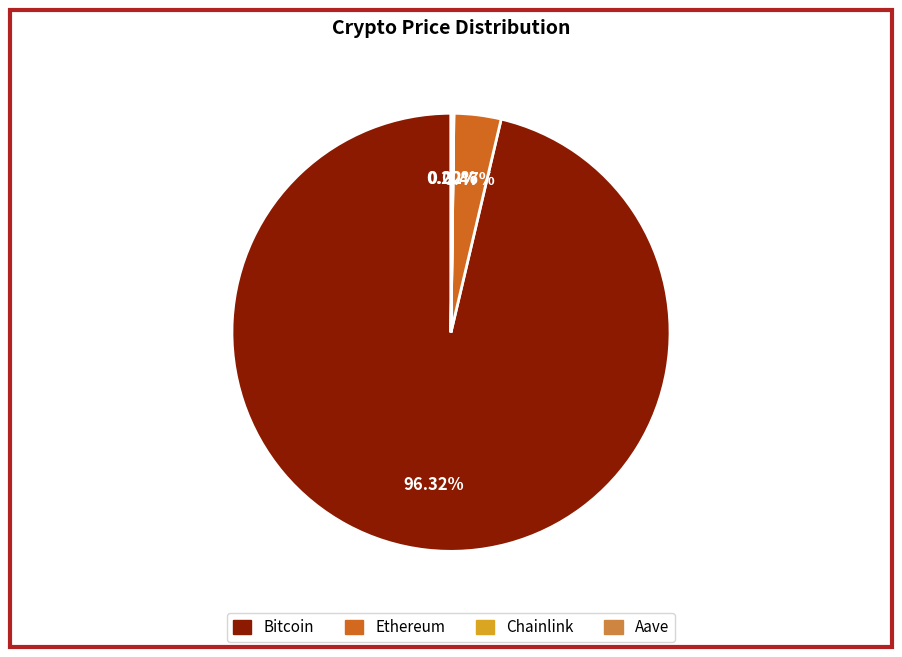

Which slice represents more than half of the pie?

Bitcoin